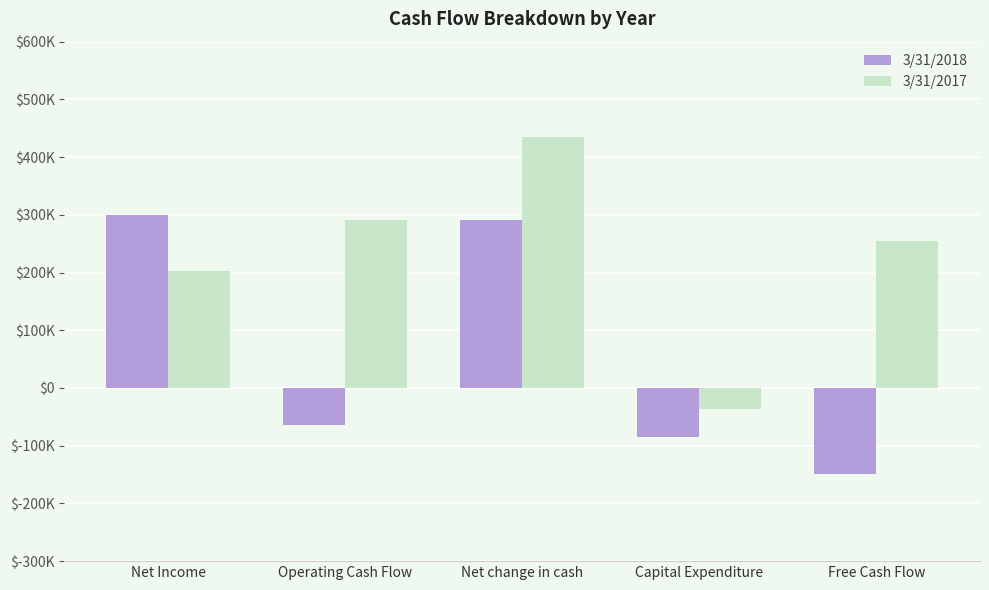

Reading left to right, transcribe all the data shown in this chart.

3/31/2018: Net Income=300132	Operating Cash Flow=-64347	Net change in cash=291592	Capital Expenditure=-84735	Free Cash Flow=-149082
3/31/2017: Net Income=202670	Operating Cash Flow=291592	Net change in cash=435231	Capital Expenditure=-36888	Free Cash Flow=254704